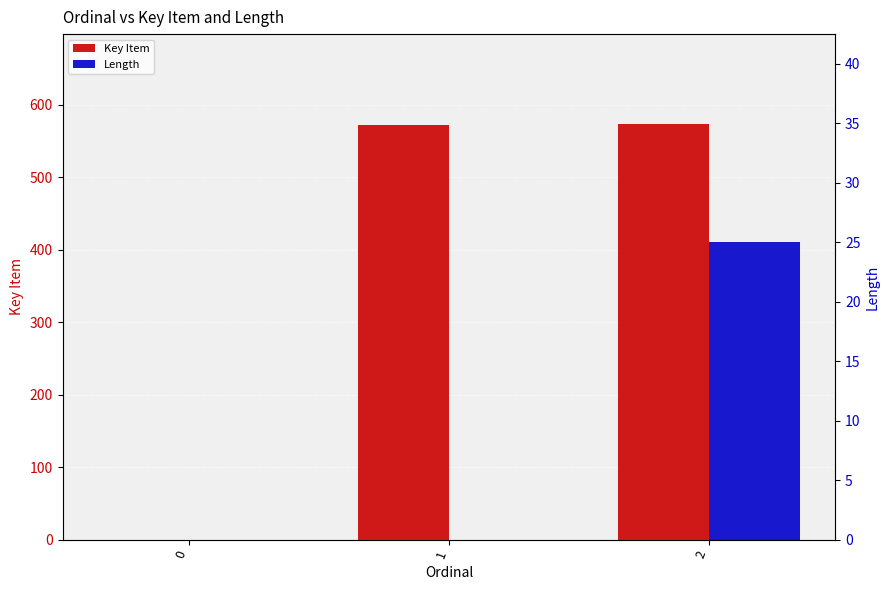

What is the sum of all Key Item values?

1145